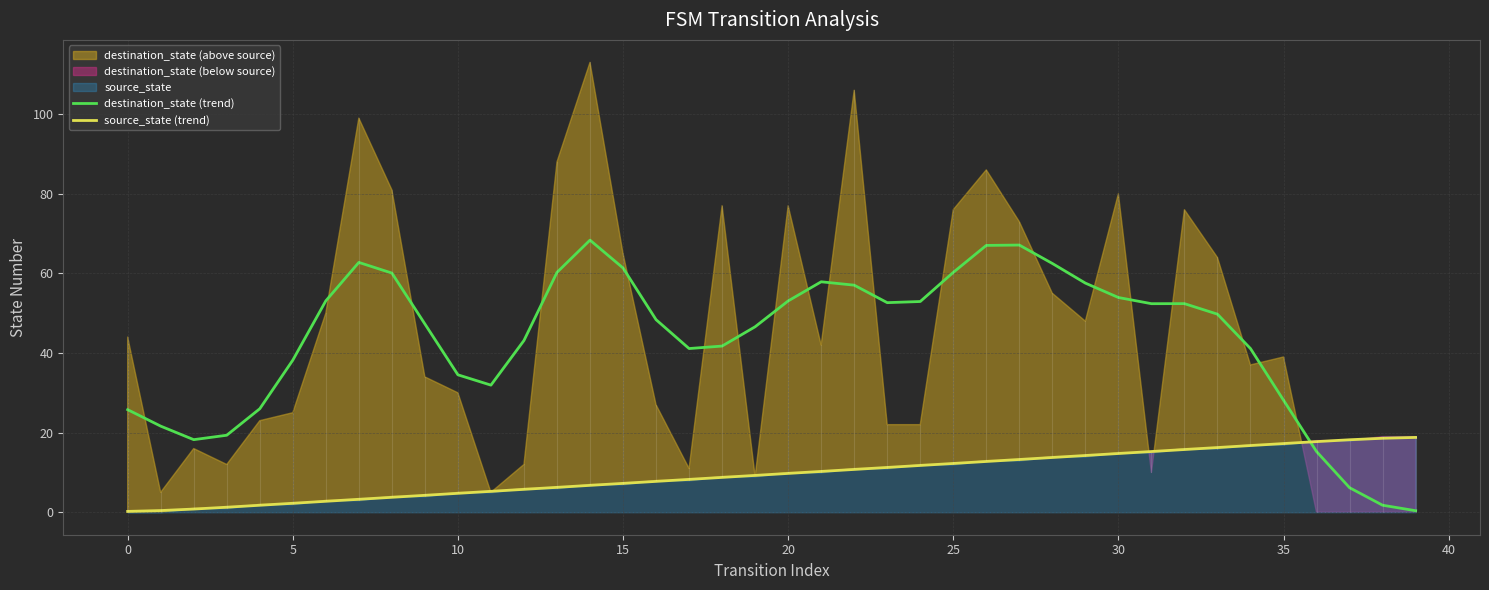

How many categories are shown in the chart?

40